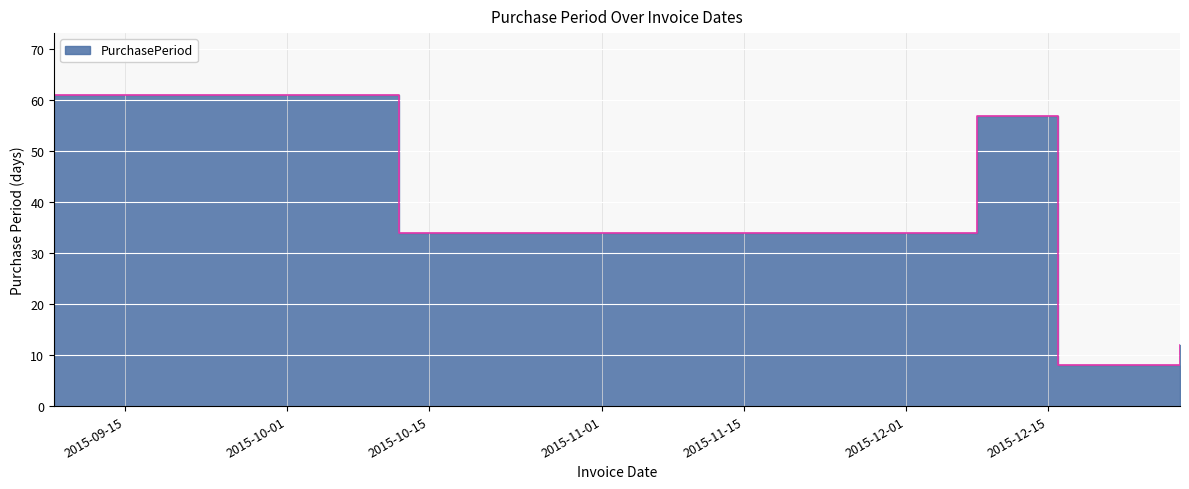

List the labels in order of value, largest first.

2015-09-08, 2015-12-08, 2015-10-12, 2015-12-28, 2015-12-16